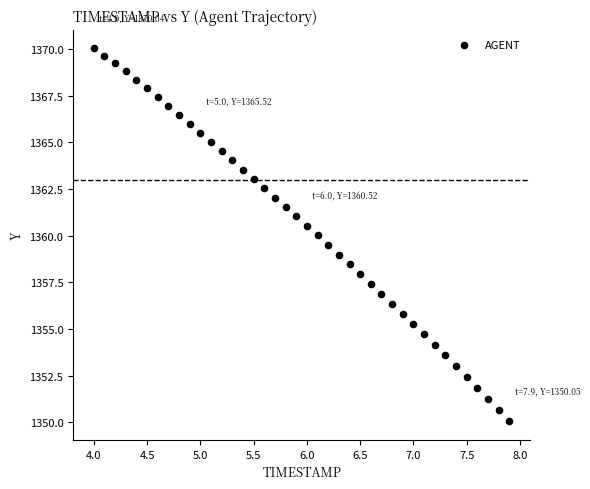

What is the range of Y values (max minus min)?

20.0